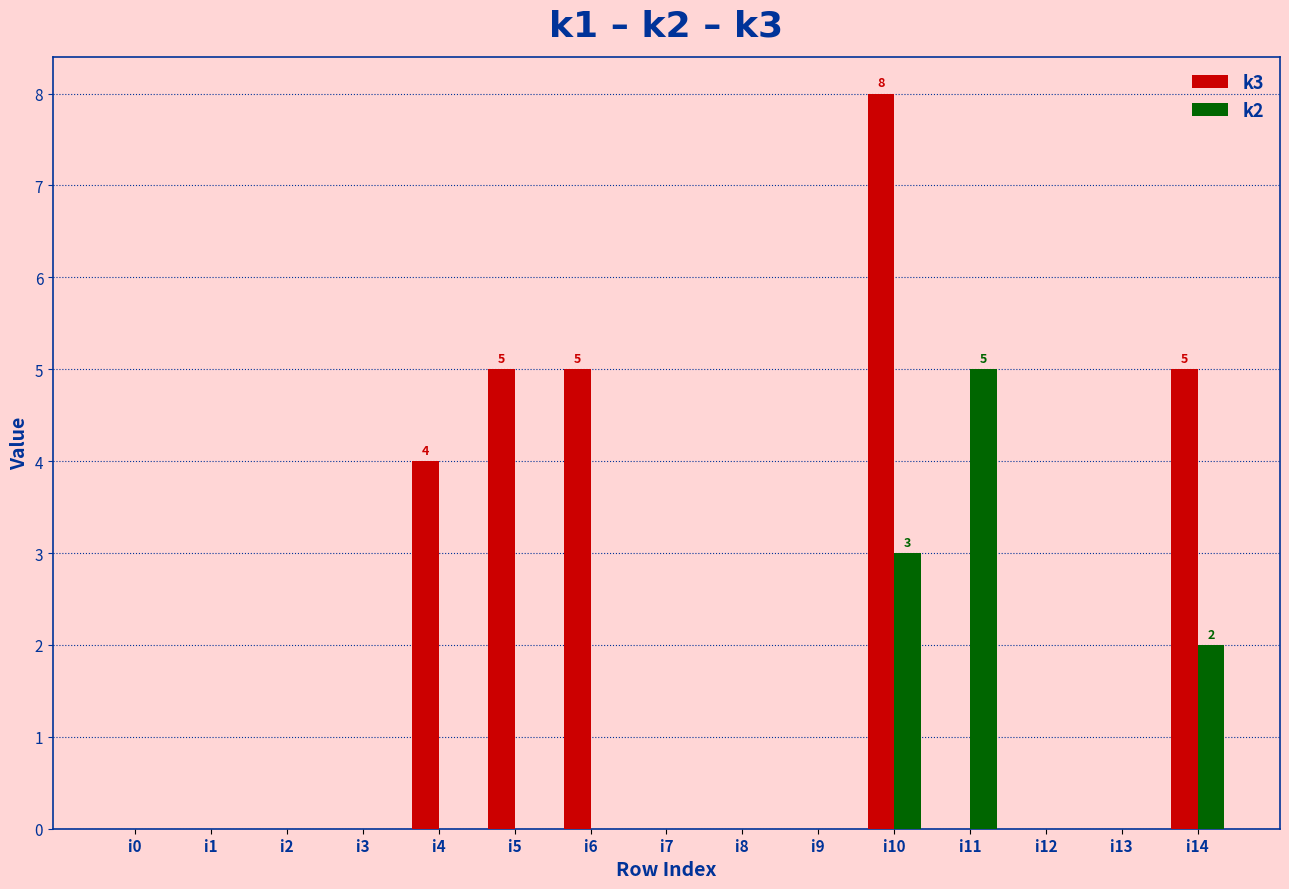

Count the number of categories in the chart.

15